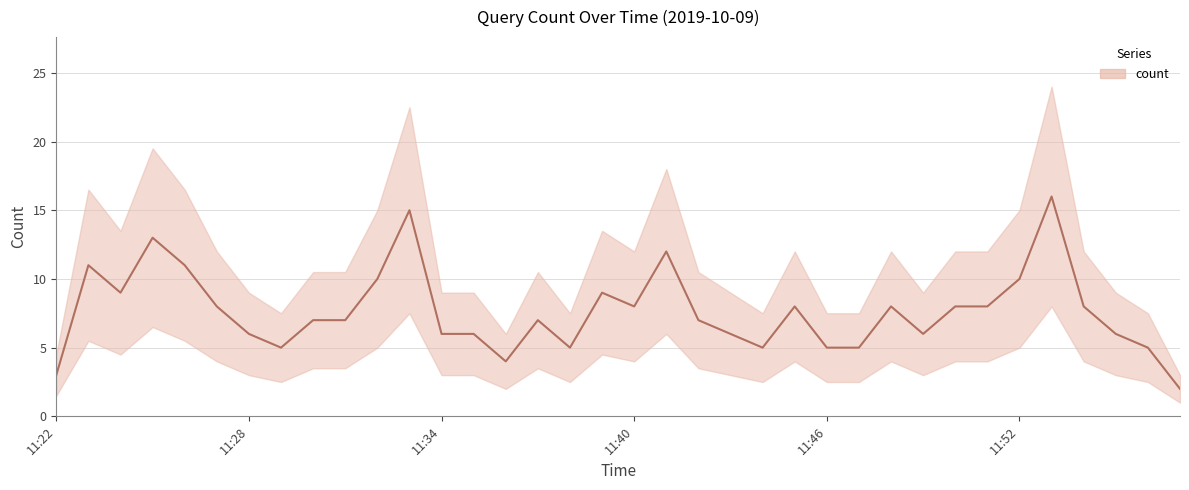

How many interior local valleys (lower than both neighbors) does the data have?

7